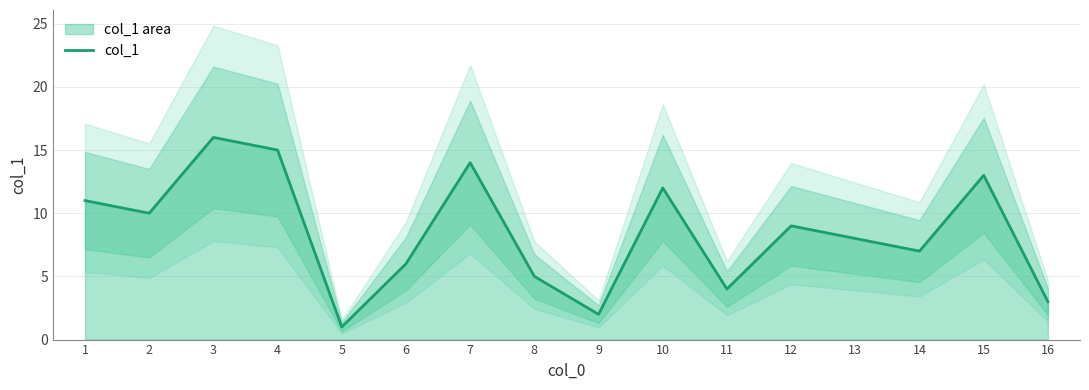

How many points are higher than both their immediate neighbors (excluding endpoints)?

5